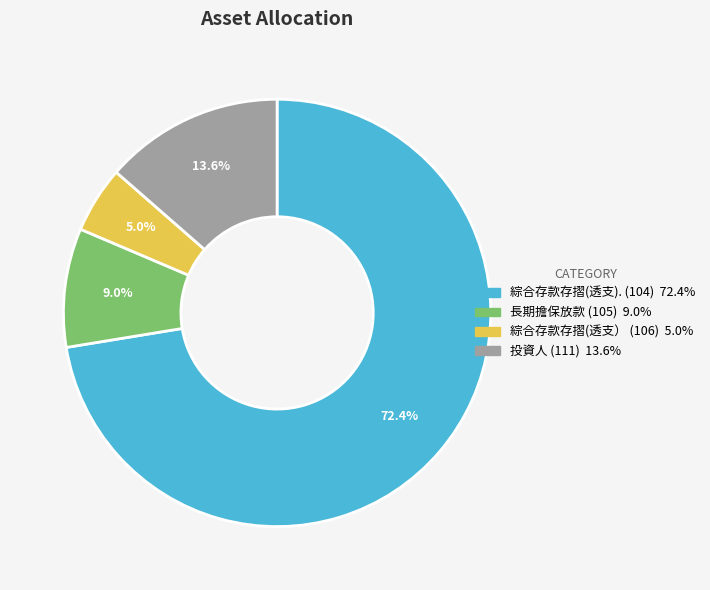

Approximately how many times larger is the value at 投資人 (111) compared to 綜合存款存摺(透支). (104)?

0.2